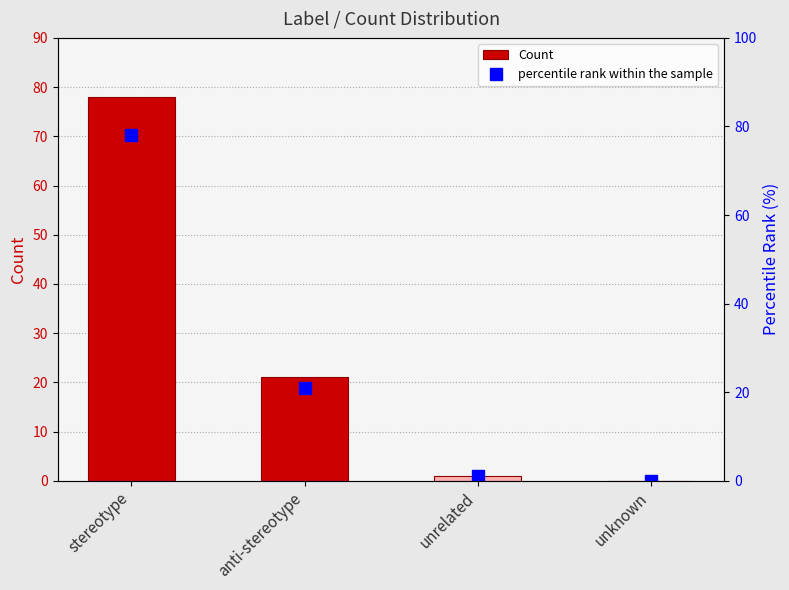

What is the value of the percentile rank within the sample bar at the 1st from the left?

78